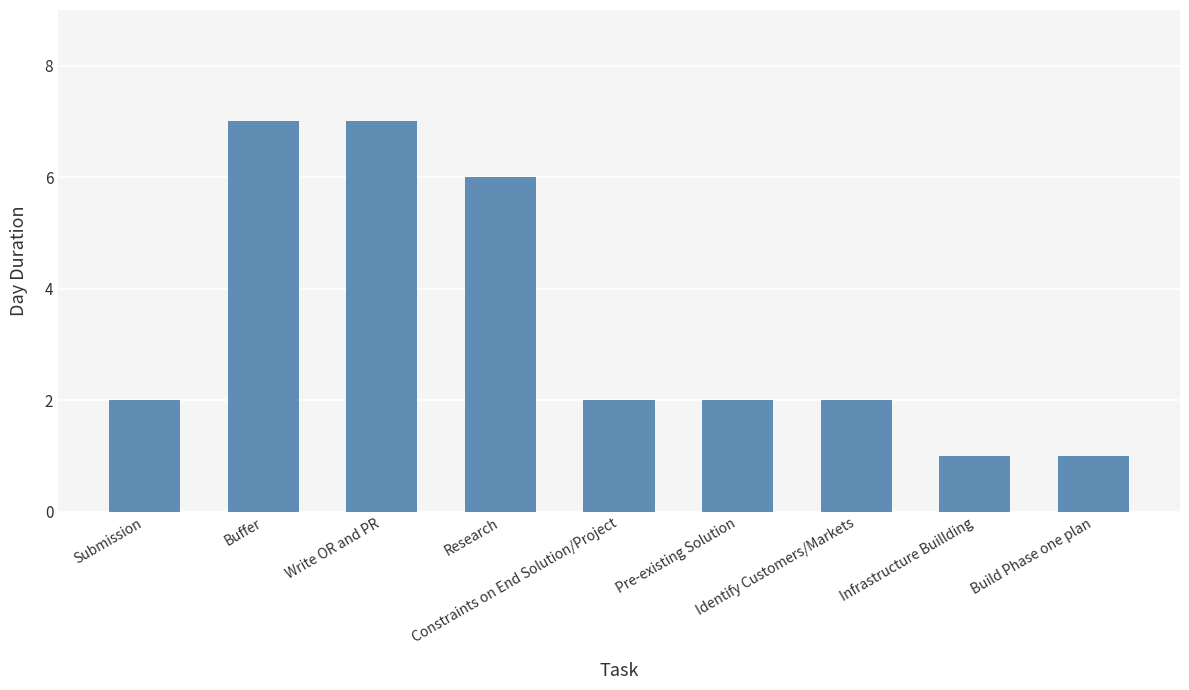

What is the smallest value displayed?

1